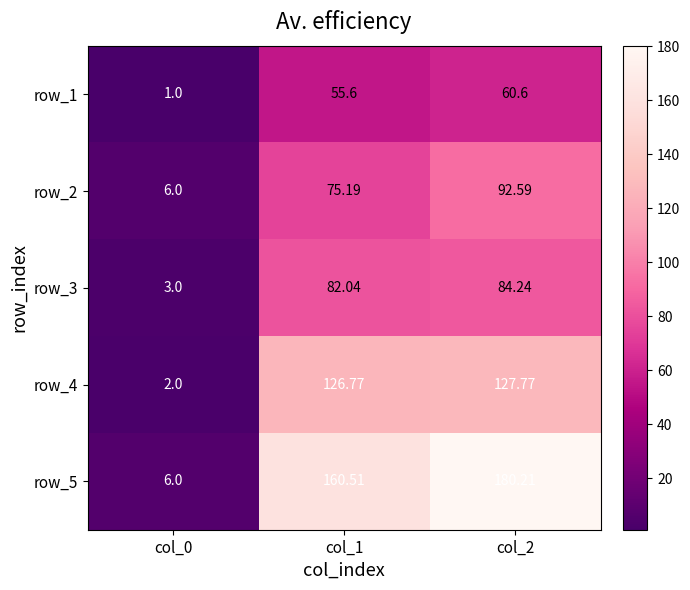

Rank the series by their maximum value, from highest to lowest.

row_5, row_4, row_2, row_3, row_1